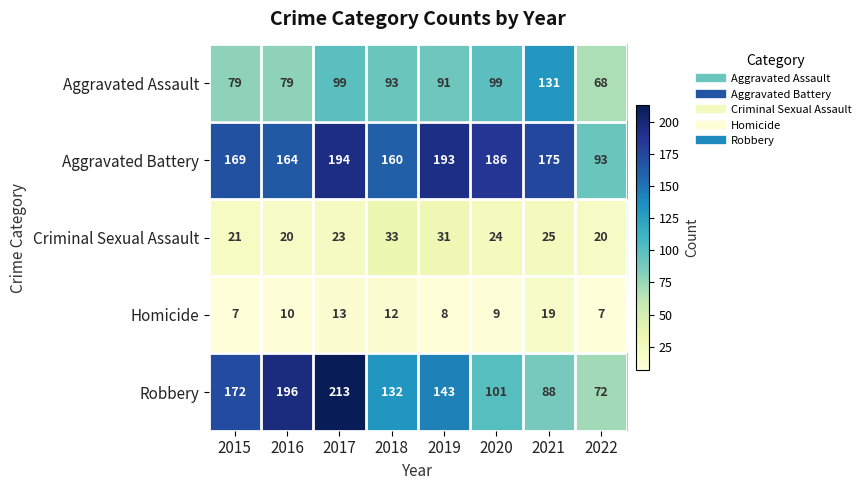

List the series in order of their peak value, lowest first.

Homicide, Criminal Sexual Assault, Aggravated Assault, Aggravated Battery, Robbery